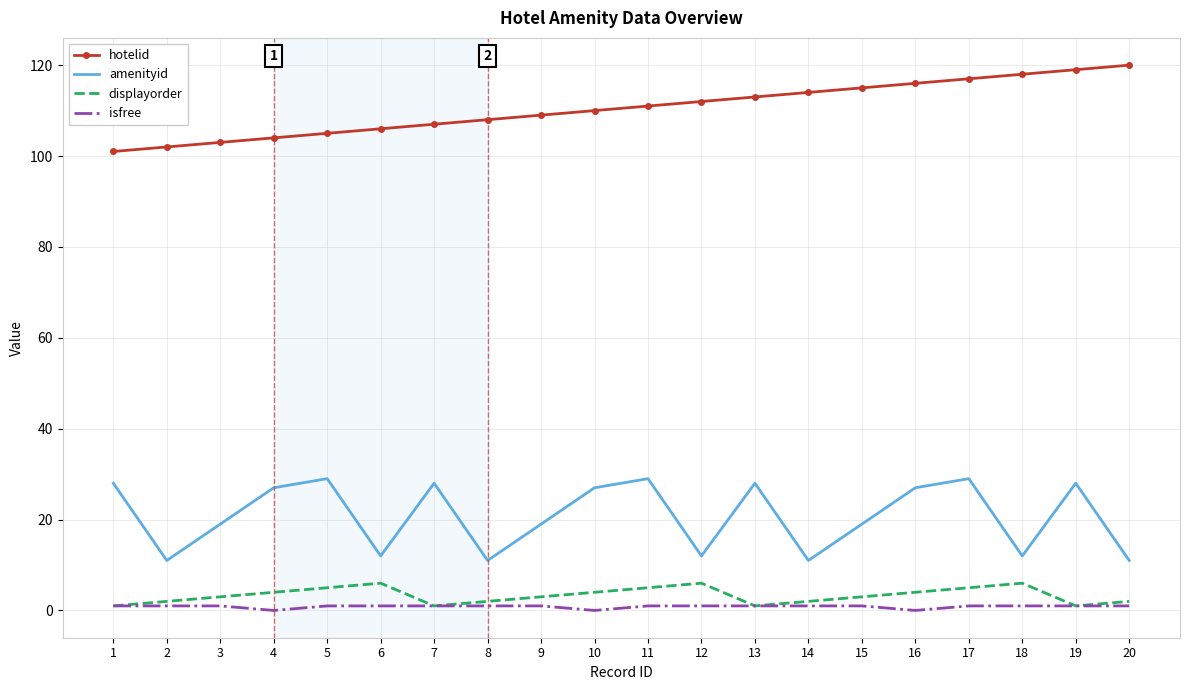

What is the greatest value displayed?

120